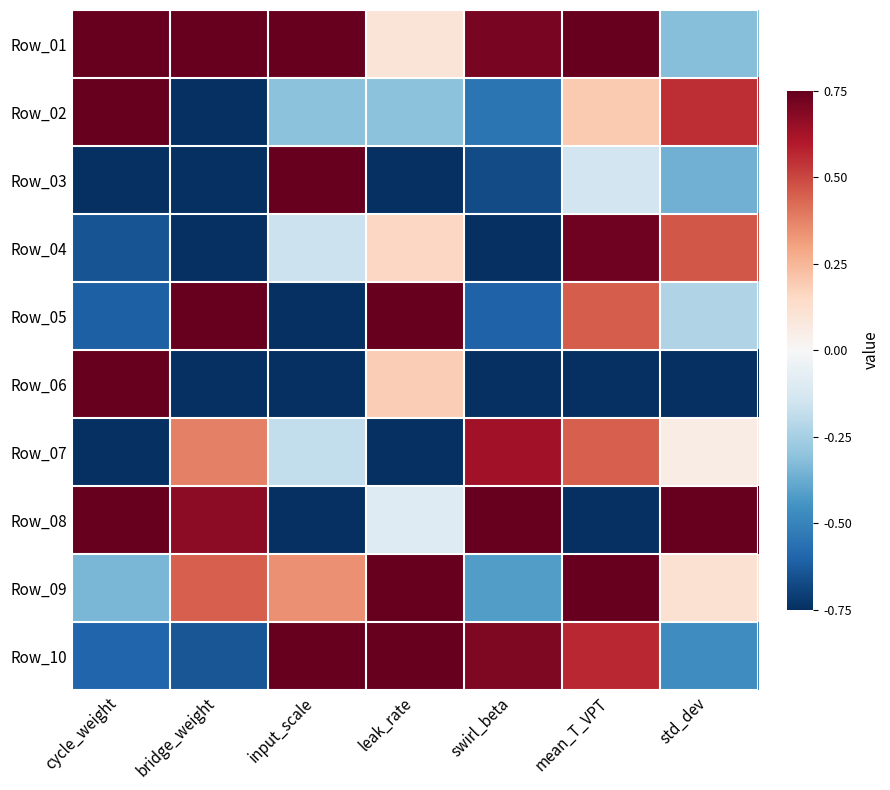

Reading left to right, transcribe all the data shown in this chart.

Row_01: cycle_weight=0.8	bridge_weight=0.8	input_scale=0.8	leak_rate=0.1	swirl_beta=0.7	mean_T_VPT=0.8	std_dev=-0.3
Row_02: cycle_weight=0.8	bridge_weight=-0.8	input_scale=-0.3	leak_rate=-0.3	swirl_beta=-0.5	mean_T_VPT=0.2	std_dev=0.6
Row_03: cycle_weight=-0.8	bridge_weight=-0.8	input_scale=0.8	leak_rate=-0.8	swirl_beta=-0.7	mean_T_VPT=-0.1	std_dev=-0.4
Row_04: cycle_weight=-0.6	bridge_weight=-0.8	input_scale=-0.2	leak_rate=0.2	swirl_beta=-0.8	mean_T_VPT=0.7	std_dev=0.5
Row_05: cycle_weight=-0.6	bridge_weight=0.8	input_scale=-0.8	leak_rate=0.8	swirl_beta=-0.6	mean_T_VPT=0.5	std_dev=-0.2
Row_06: cycle_weight=0.8	bridge_weight=-0.8	input_scale=-0.8	leak_rate=0.2	swirl_beta=-0.8	mean_T_VPT=-0.8	std_dev=-0.8
Row_07: cycle_weight=-0.8	bridge_weight=0.4	input_scale=-0.2	leak_rate=-0.8	swirl_beta=0.6	mean_T_VPT=0.4	std_dev=0.1
Row_08: cycle_weight=0.8	bridge_weight=0.7	input_scale=-0.8	leak_rate=-0.1	swirl_beta=0.8	mean_T_VPT=-0.8	std_dev=0.8
Row_09: cycle_weight=-0.3	bridge_weight=0.4	input_scale=0.3	leak_rate=0.8	swirl_beta=-0.4	mean_T_VPT=0.7	std_dev=0.1
Row_10: cycle_weight=-0.6	bridge_weight=-0.6	input_scale=0.8	leak_rate=0.8	swirl_beta=0.7	mean_T_VPT=0.6	std_dev=-0.5